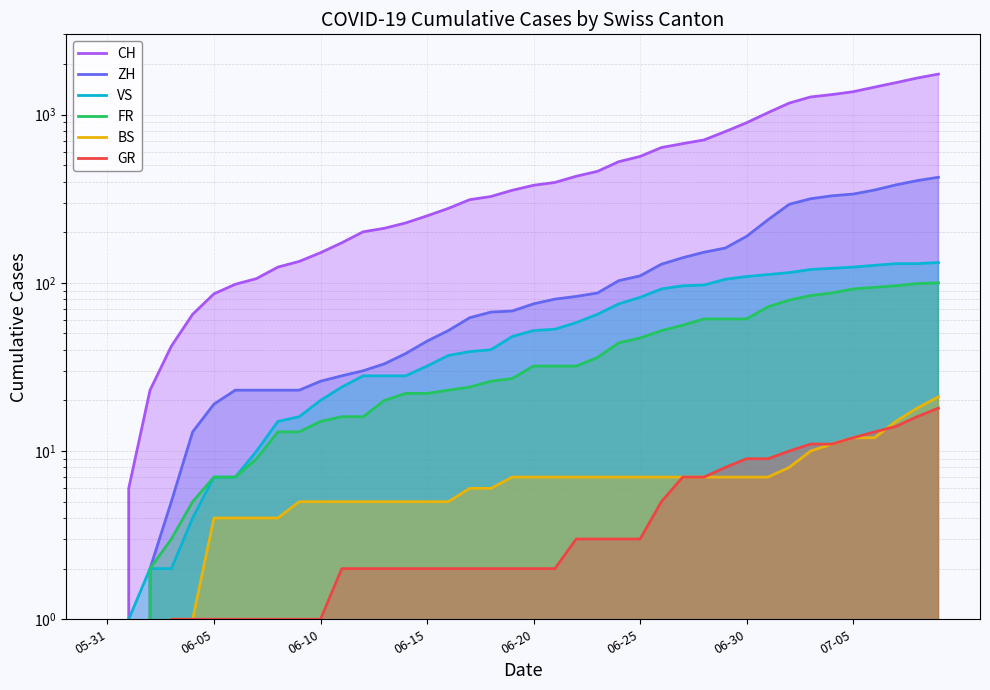

How many data points in VS are above 52?

19